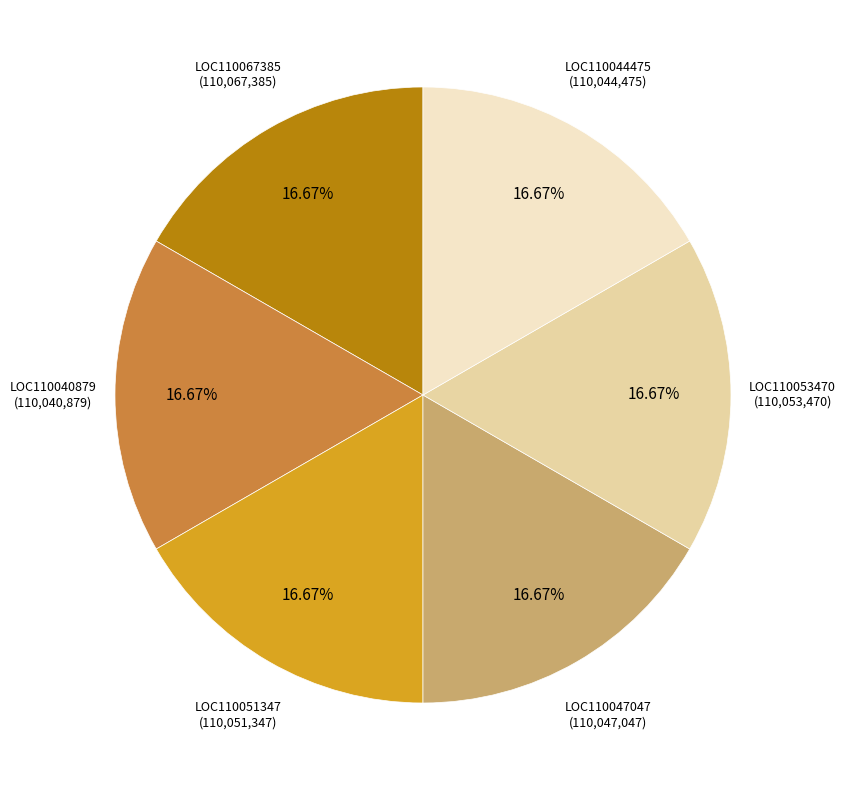

Is there a majority slice in this chart?

No